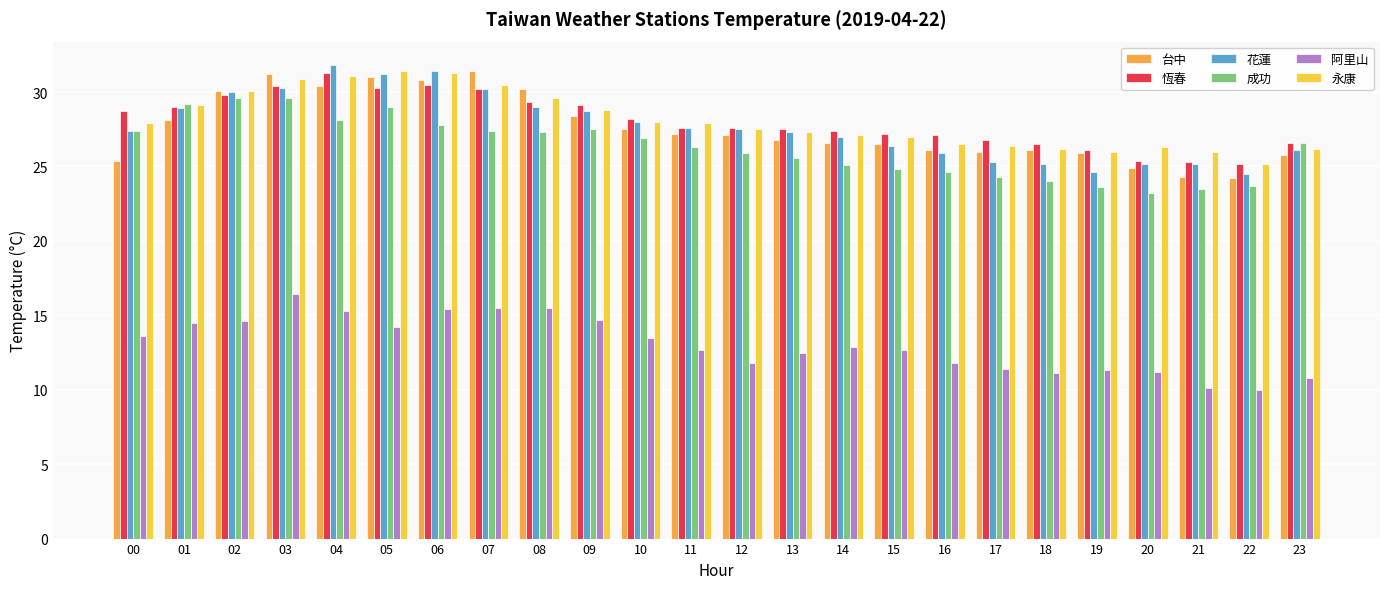

How many values in the 阿里山 series exceed 12?

15